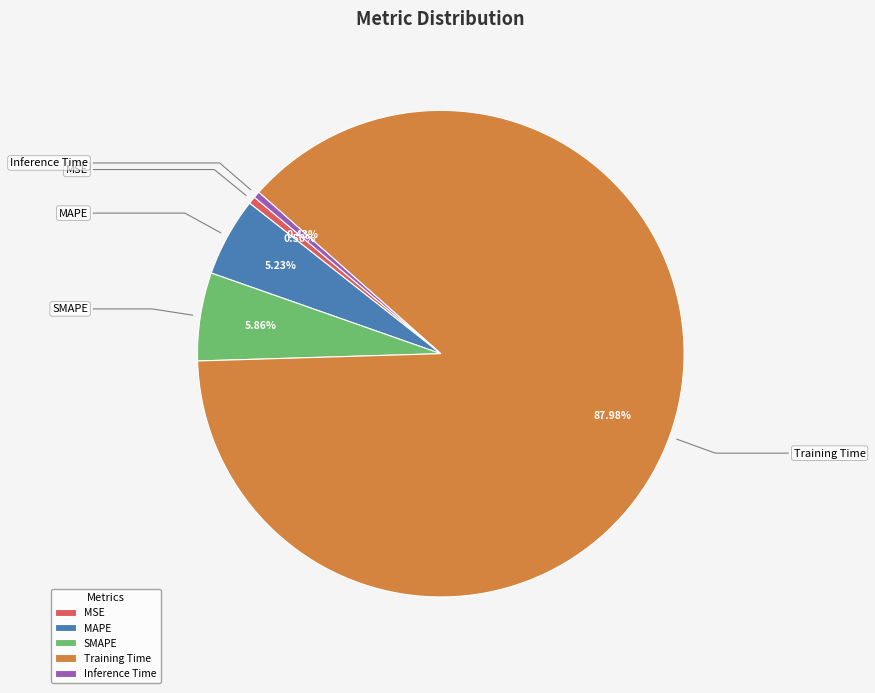

How many segments does this pie chart have?

5